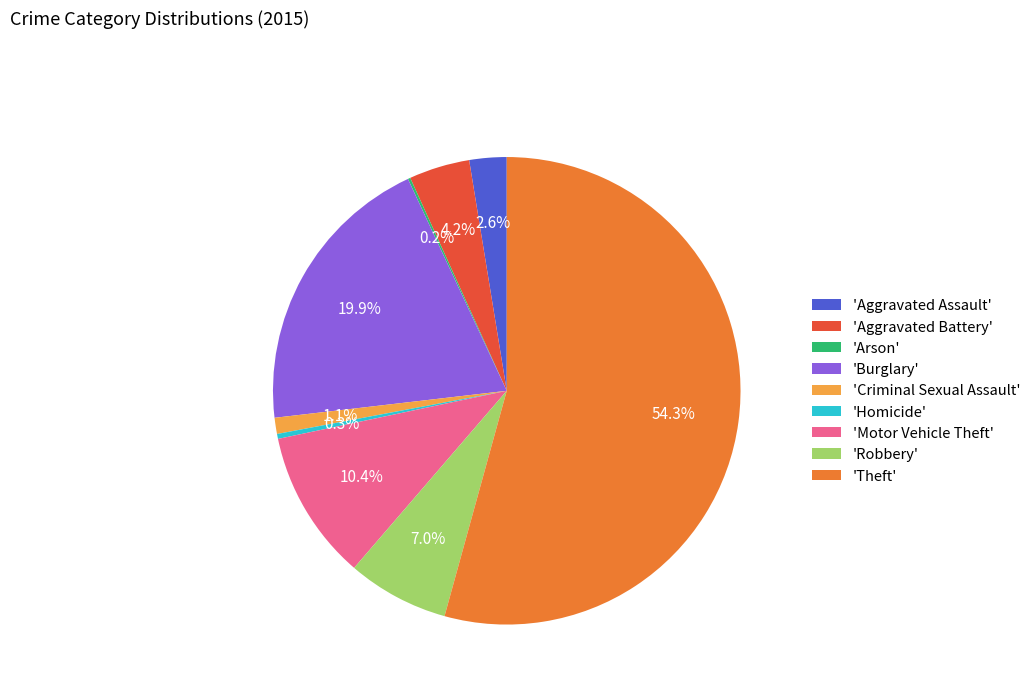

Which has a higher value, 'Criminal Sexual Assault' or 'Burglary'?

'Burglary'